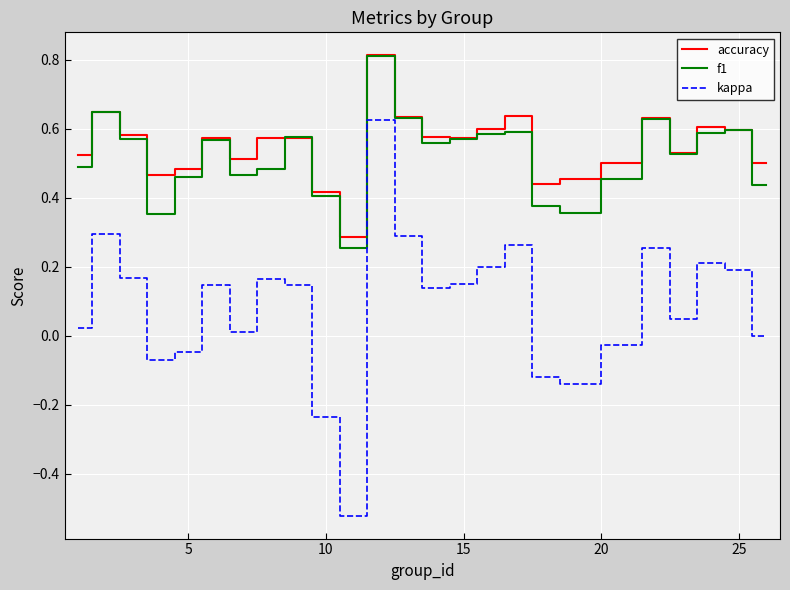

What is the maximum value shown in the chart?

0.8